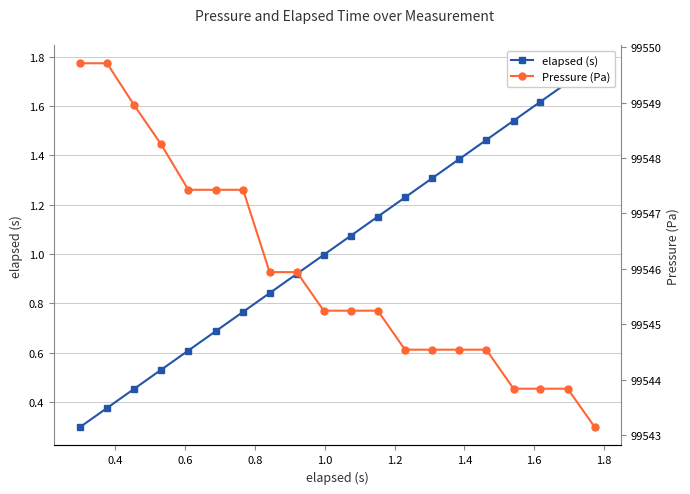

True or false: elapsed (s) and Pressure (Pa) cross at least once.

False